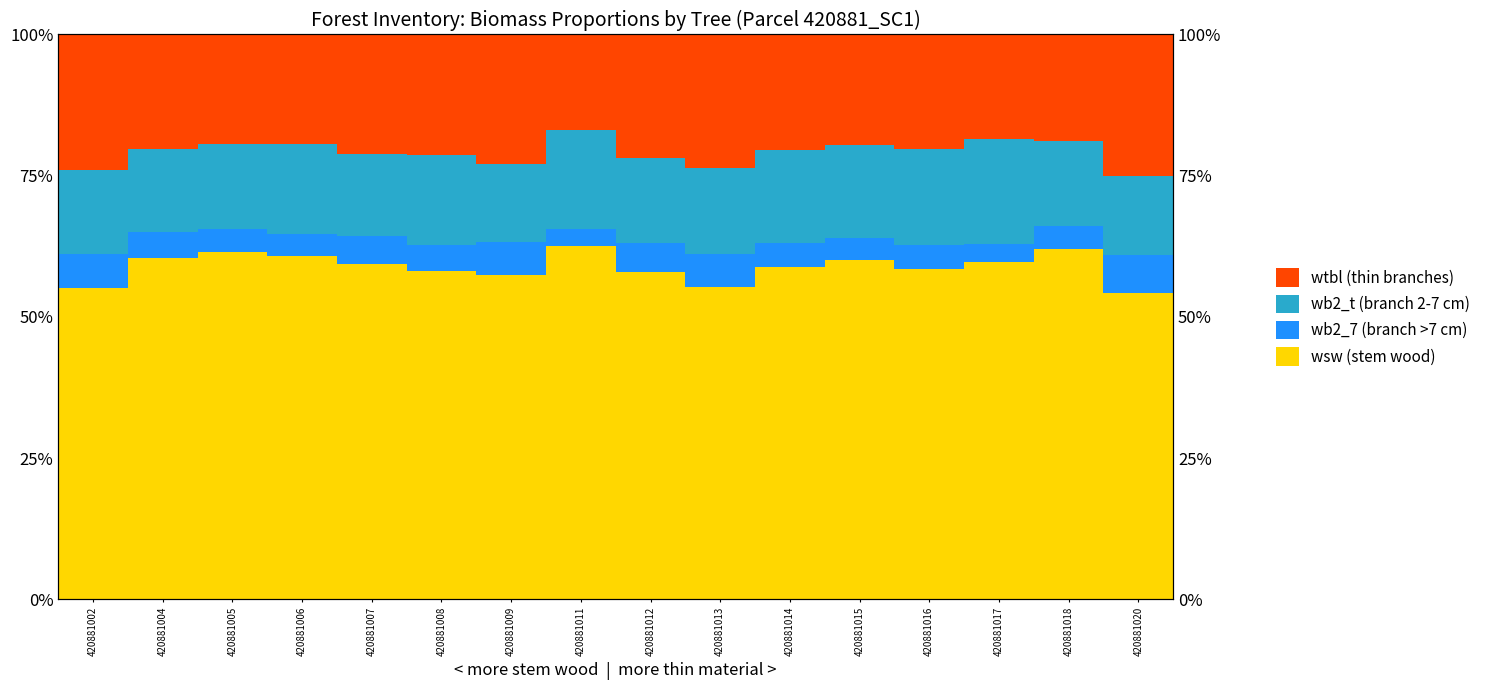

Reading right to left, transcribe all the data shown in this chart.

wsw (stem wood): 420881020=54.2	420881018=62.1	420881017=59.6	420881016=58.5	420881015=60.0	420881014=58.9	420881013=55.3	420881012=58.0	420881011=62.6	420881009=57.5	420881008=58.0	420881007=59.3	420881006=60.7	420881005=61.5	420881004=60.5	420881002=55.2
wb2_7 (branch >7cm): 420881020=6.8	420881018=4.0	420881017=3.3	420881016=4.2	420881015=4.0	420881014=4.3	420881013=5.8	420881012=5.1	420881011=2.9	420881009=5.9	420881008=4.7	420881007=4.9	420881006=4.0	420881005=4.2	420881004=4.6	420881002=6.0
wb2_t (branch 2-7cm): 420881020=14.0	420881018=15.0	420881017=18.5	420881016=17.0	420881015=16.4	420881014=16.4	420881013=15.3	420881012=14.9	420881011=17.7	420881009=13.8	420881008=15.9	420881007=14.6	420881006=15.9	420881005=15.0	420881004=14.6	420881002=14.8
wtbl (thin branches): 420881020=25.1	420881018=18.9	420881017=18.5	420881016=20.3	420881015=19.6	420881014=20.4	420881013=23.6	420881012=21.9	420881011=16.8	420881009=22.9	420881008=21.4	420881007=21.2	420881006=19.4	420881005=19.4	420881004=20.3	420881002=24.0